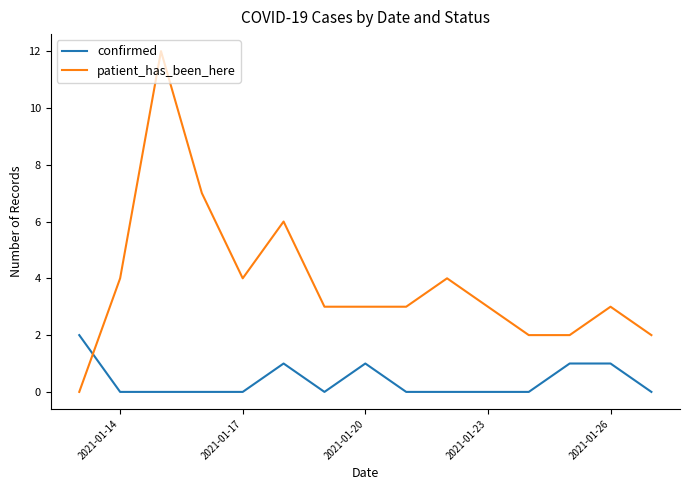

What is the sum of all confirmed values?

6